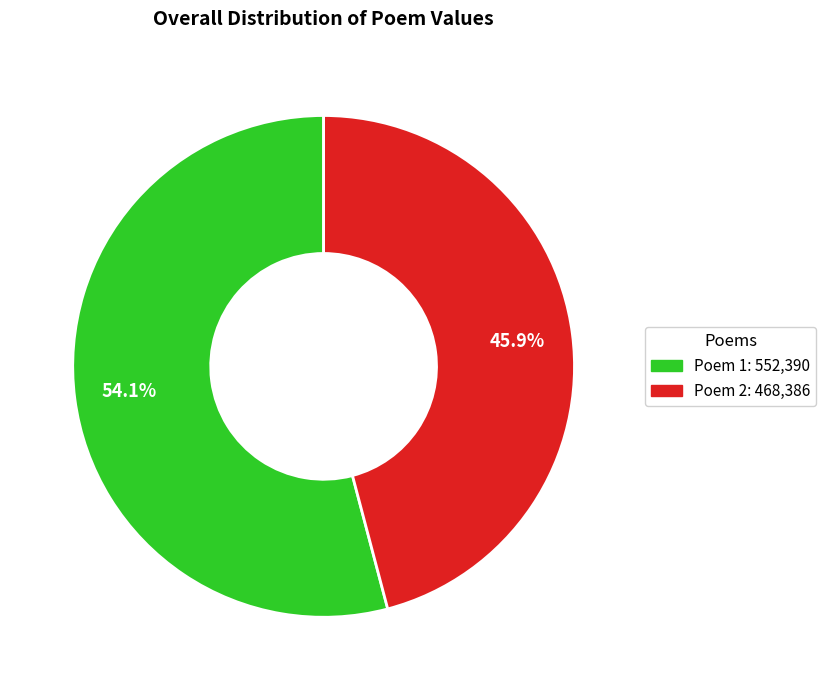

Combined, what portion of the pie is Poem 1: 552,390 and Poem 2: 468,386?

100.0%